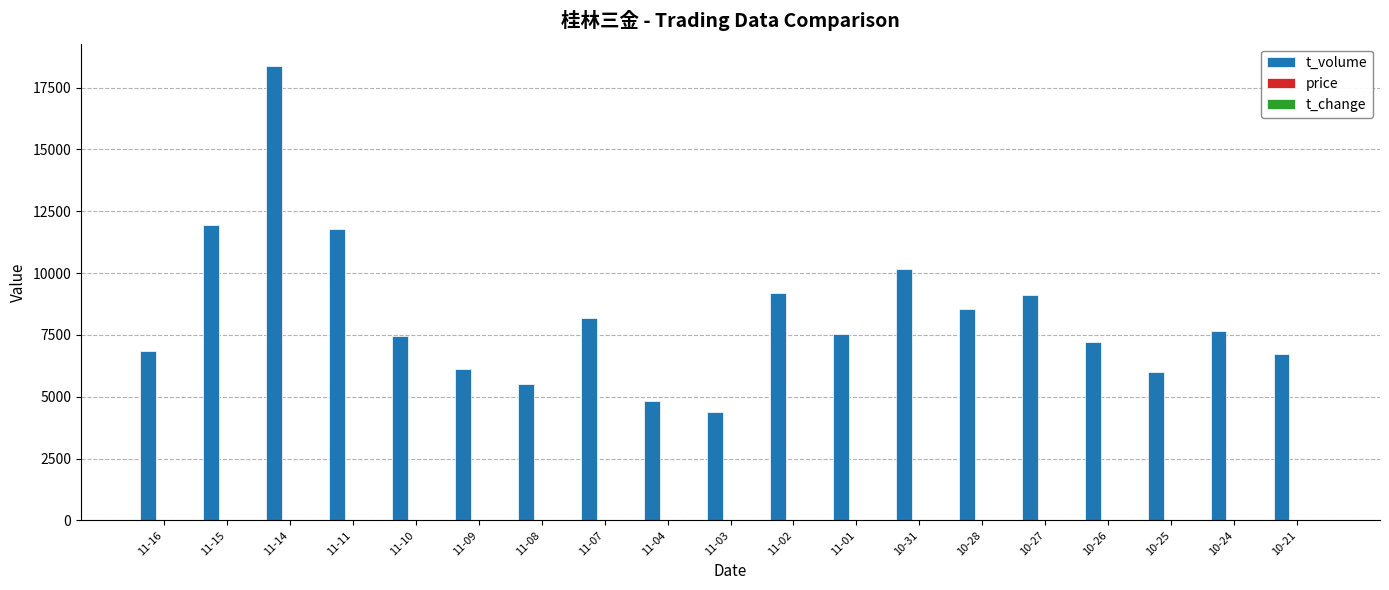

Which series has the largest range (max minus min)?

t_volume